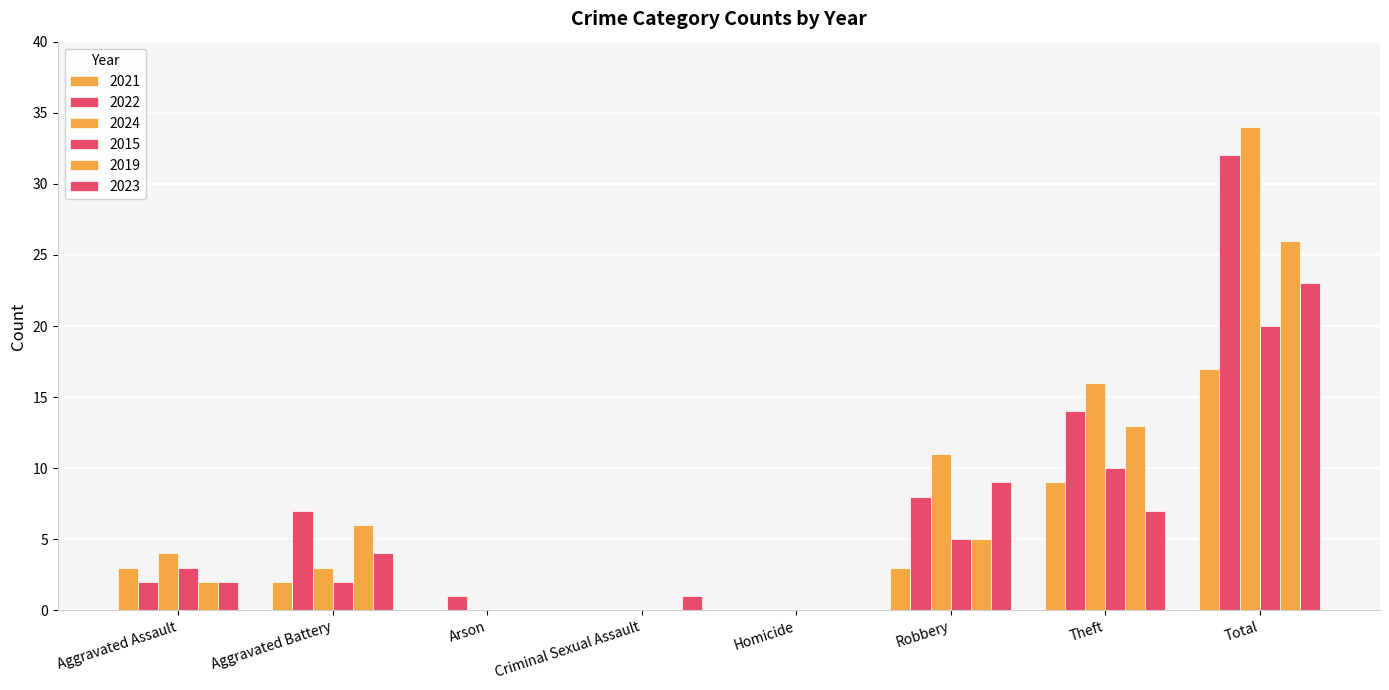

Reading left to right, list all the values displayed in this chart.

2021: 3	2	0	0	0	3	9	17
2022: 2	7	1	0	0	8	14	32
2024: 4	3	0	0	0	11	16	34
2015: 3	2	0	0	0	5	10	20
2019: 2	6	0	0	0	5	13	26
2023: 2	4	0	1	0	9	7	23